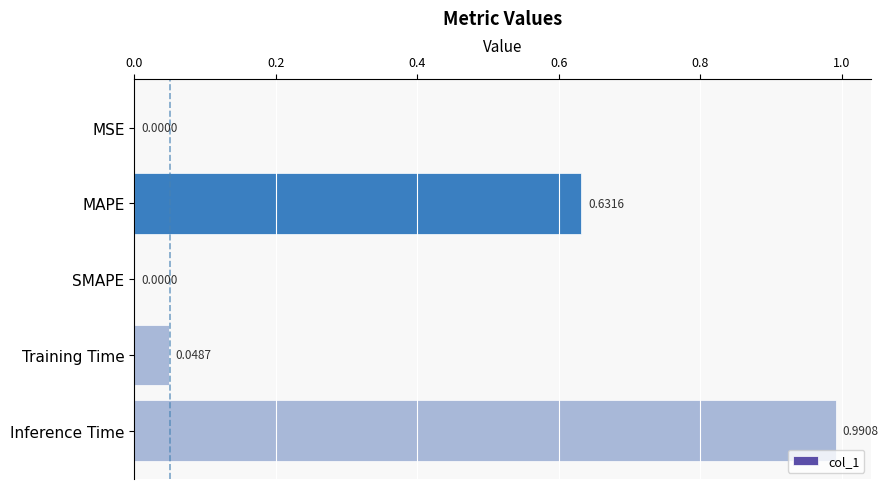

What is the average value?

0.3